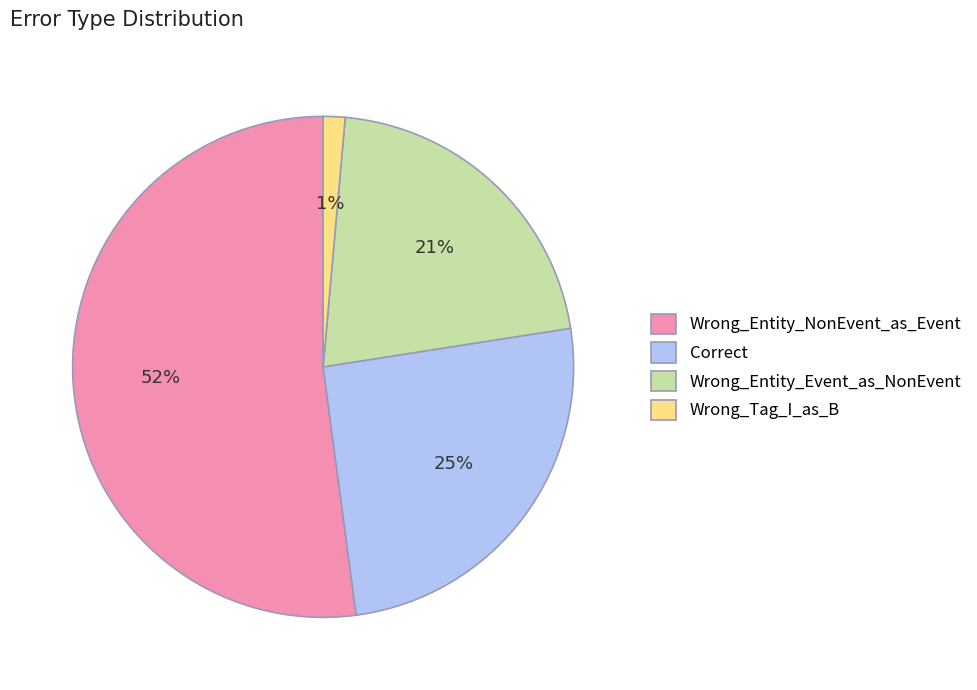

What percentage is the Correct slice, to the nearest percent?

25%